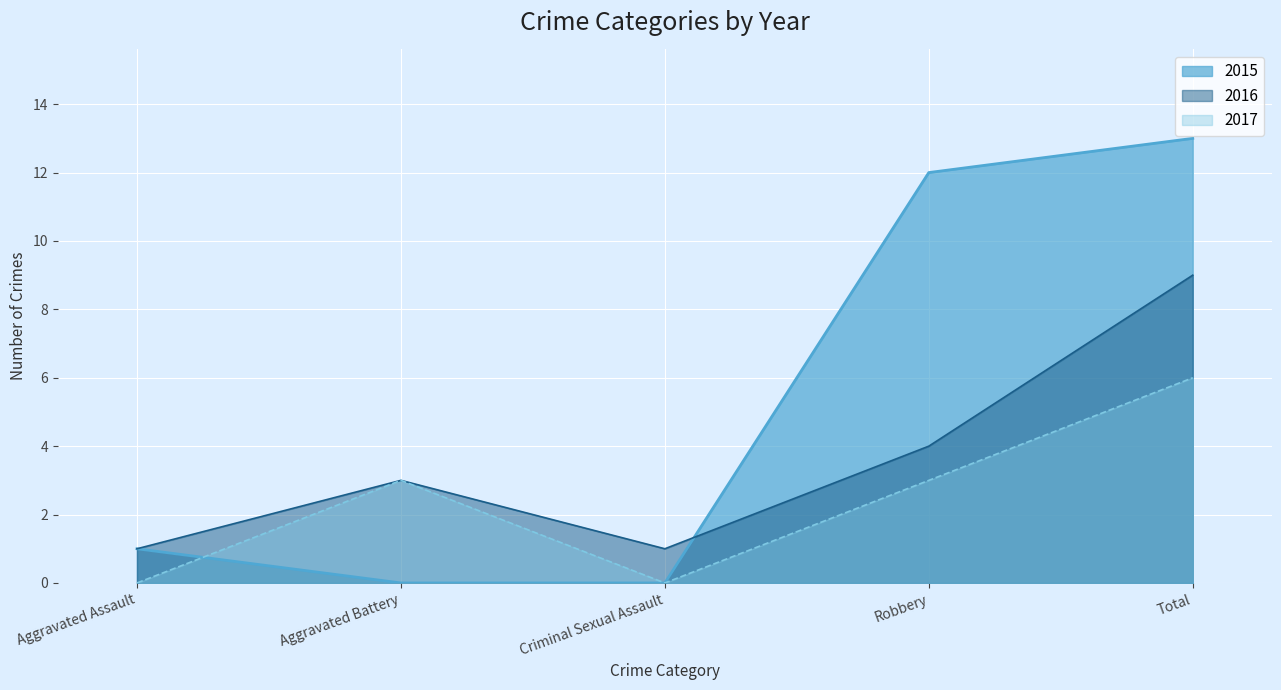

What is the sum of all 2017 values?

12